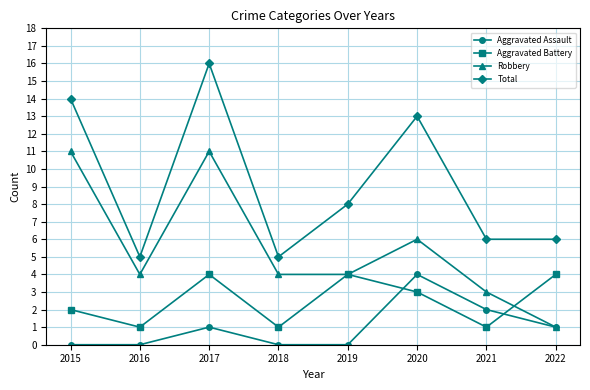

How many data points does each series have?

8